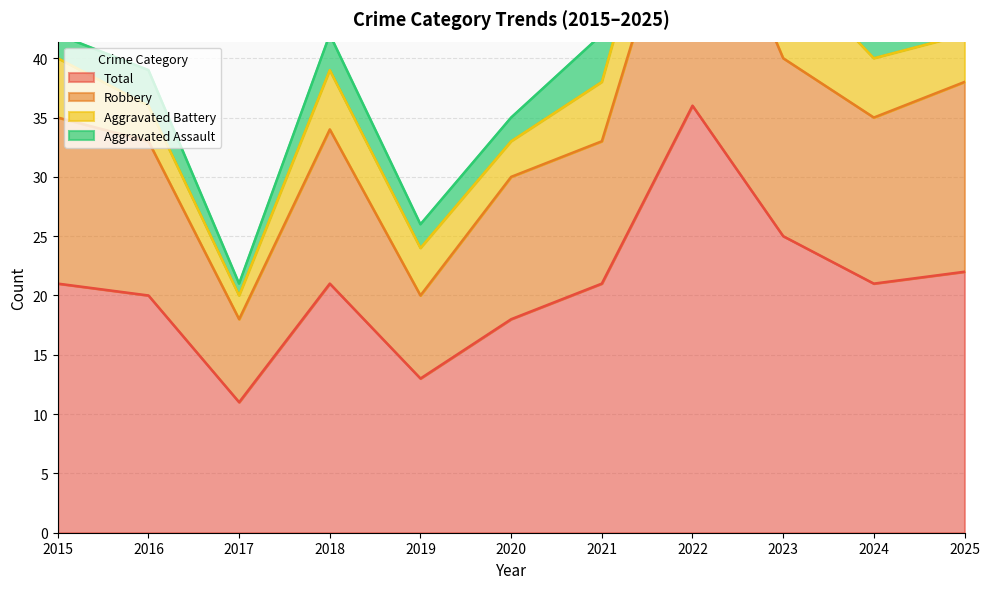

What is the highest value of the Robbery series?

58